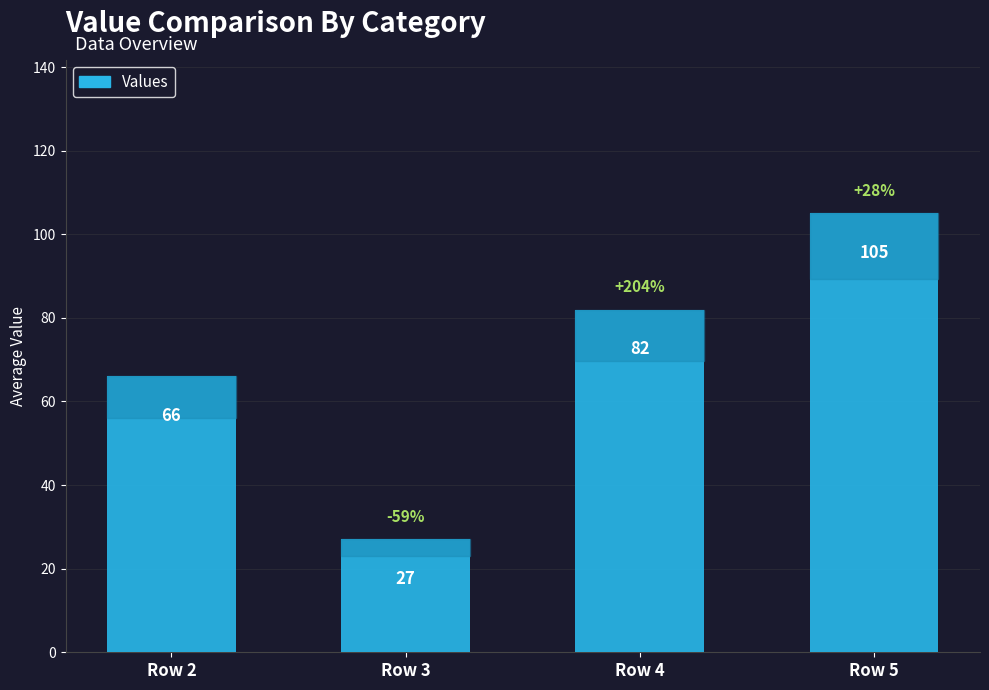

Which has a higher value, Row 4 or Row 5?

Row 5